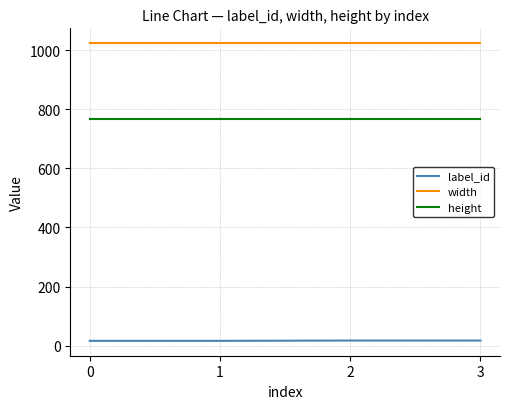

True or false: height and width intersect in this chart.

False